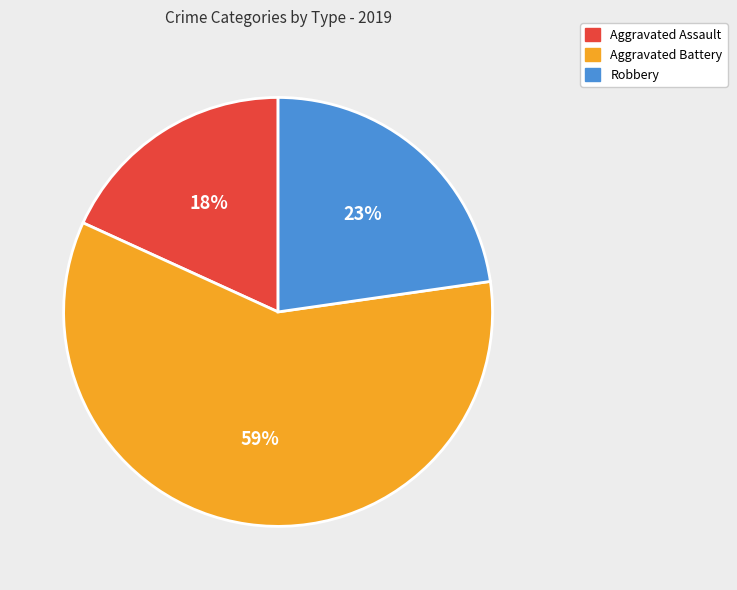

The Robbery slice represents 23% of the pie. True or false?

True